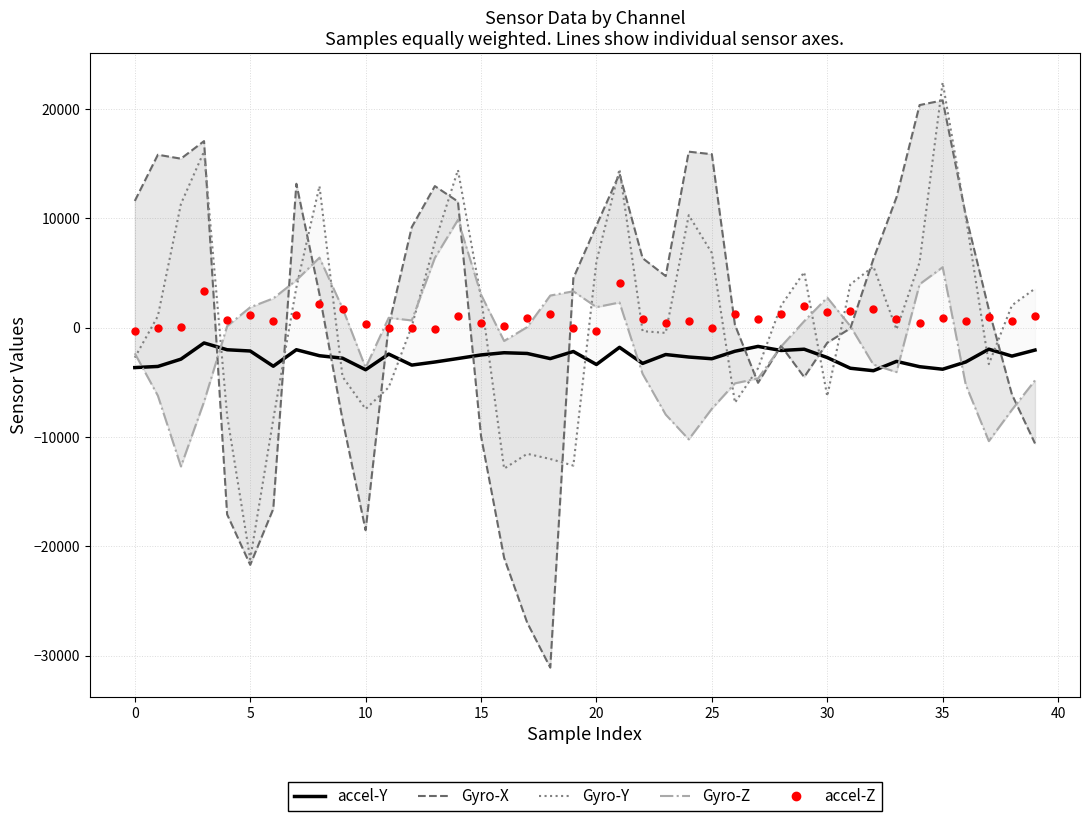

Rank the series by their maximum value, from highest to lowest.

Gyro-Y, Gyro-X, Gyro-Z, accel-Z, accel-Y